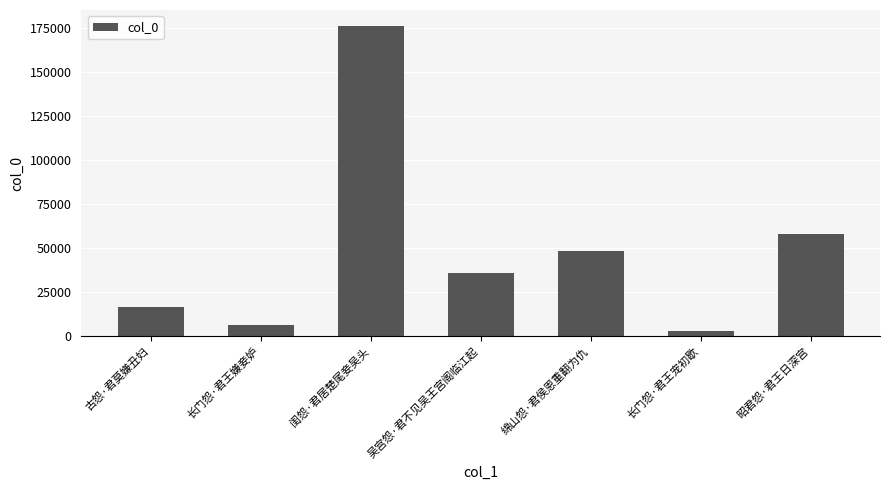

Between 绵山怨·君侯恩重翻为仇 and 长门怨·君王宠初歇, which is larger?

绵山怨·君侯恩重翻为仇